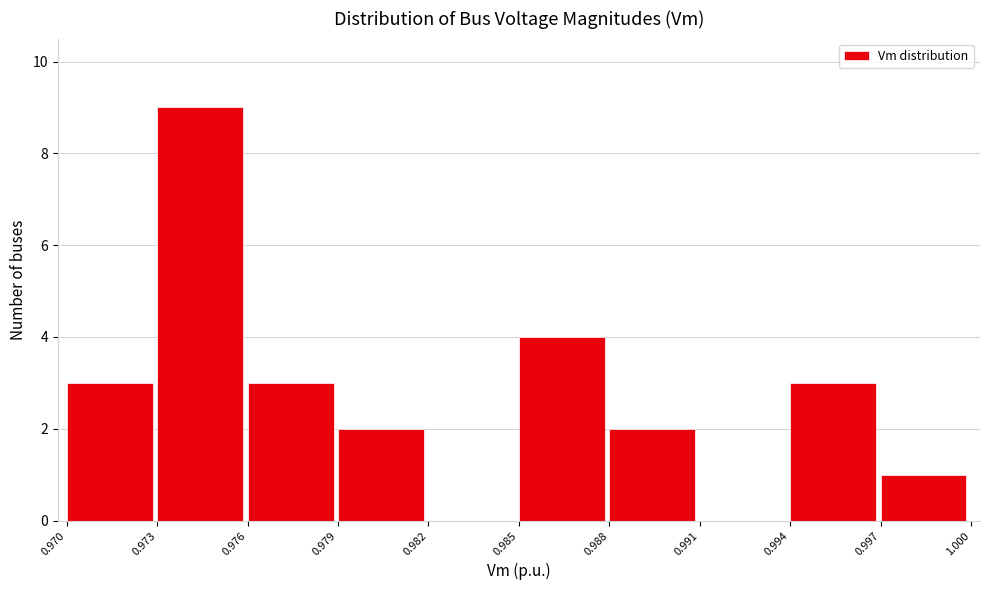

Reading left to right, transcribe this chart: for each bar, give the range it covers on the x-axis and its height. The values are not printed on the chart, so give them approximately, as read against the axis.

0.970 to 0.973: 3
0.973 to 0.976: 9
0.976 to 0.979: 3
0.979 to 0.982: 2
0.982 to 0.985: 0
0.985 to 0.988: 4
0.988 to 0.991: 2
0.991 to 0.994: 0
0.994 to 0.997: 3
0.997 to 1.000: 1